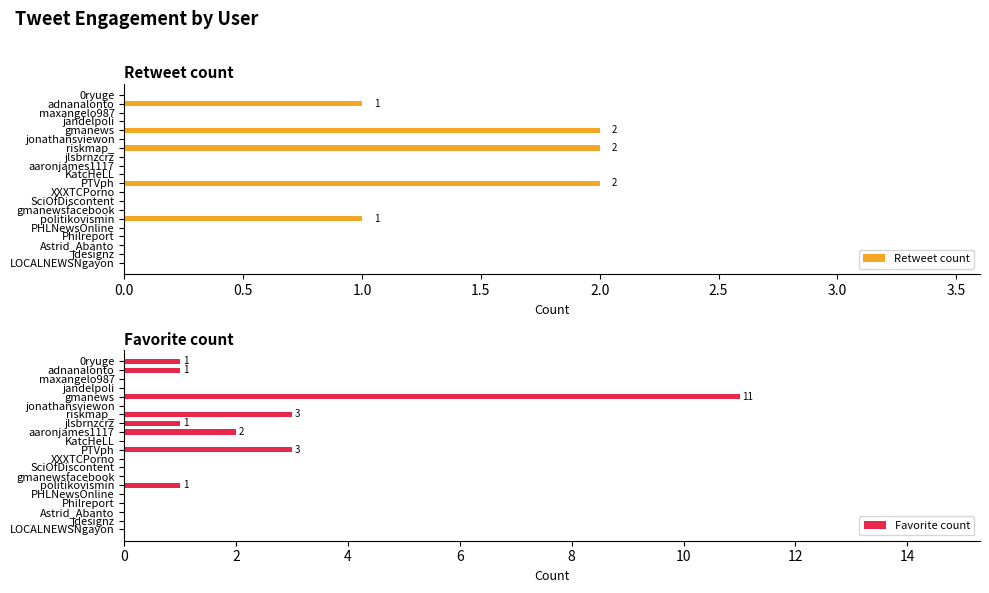

Read the Favorite count value at gmanews.

11